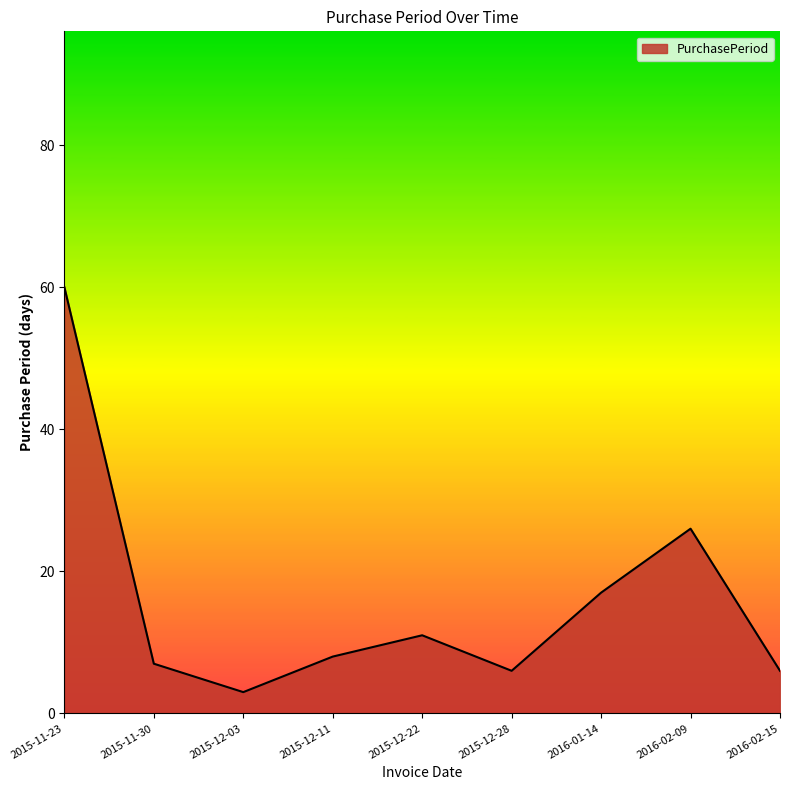

Which label corresponds to the largest value in the chart?

2015-11-23